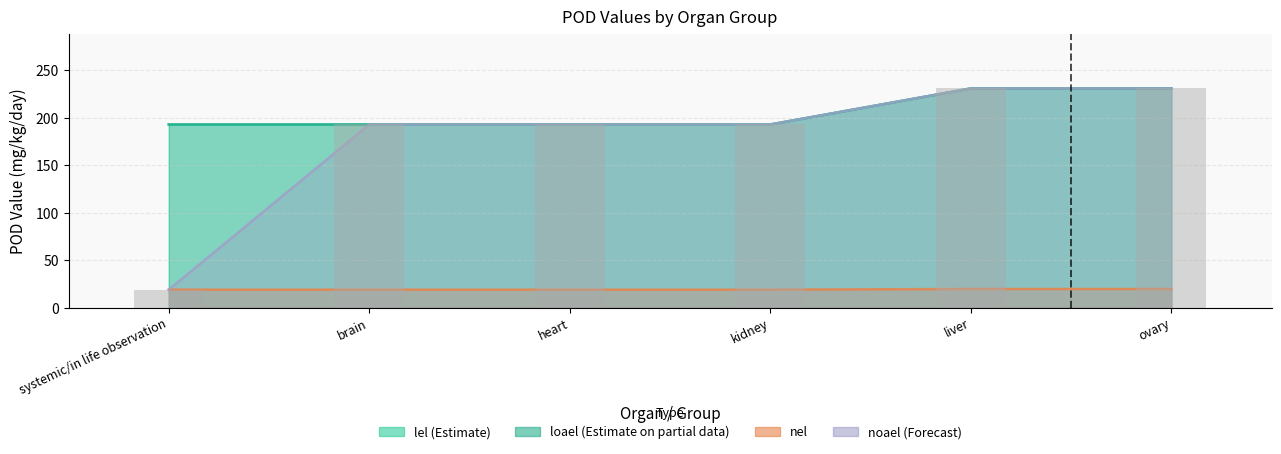

Does the chart contain stacked bars?

No